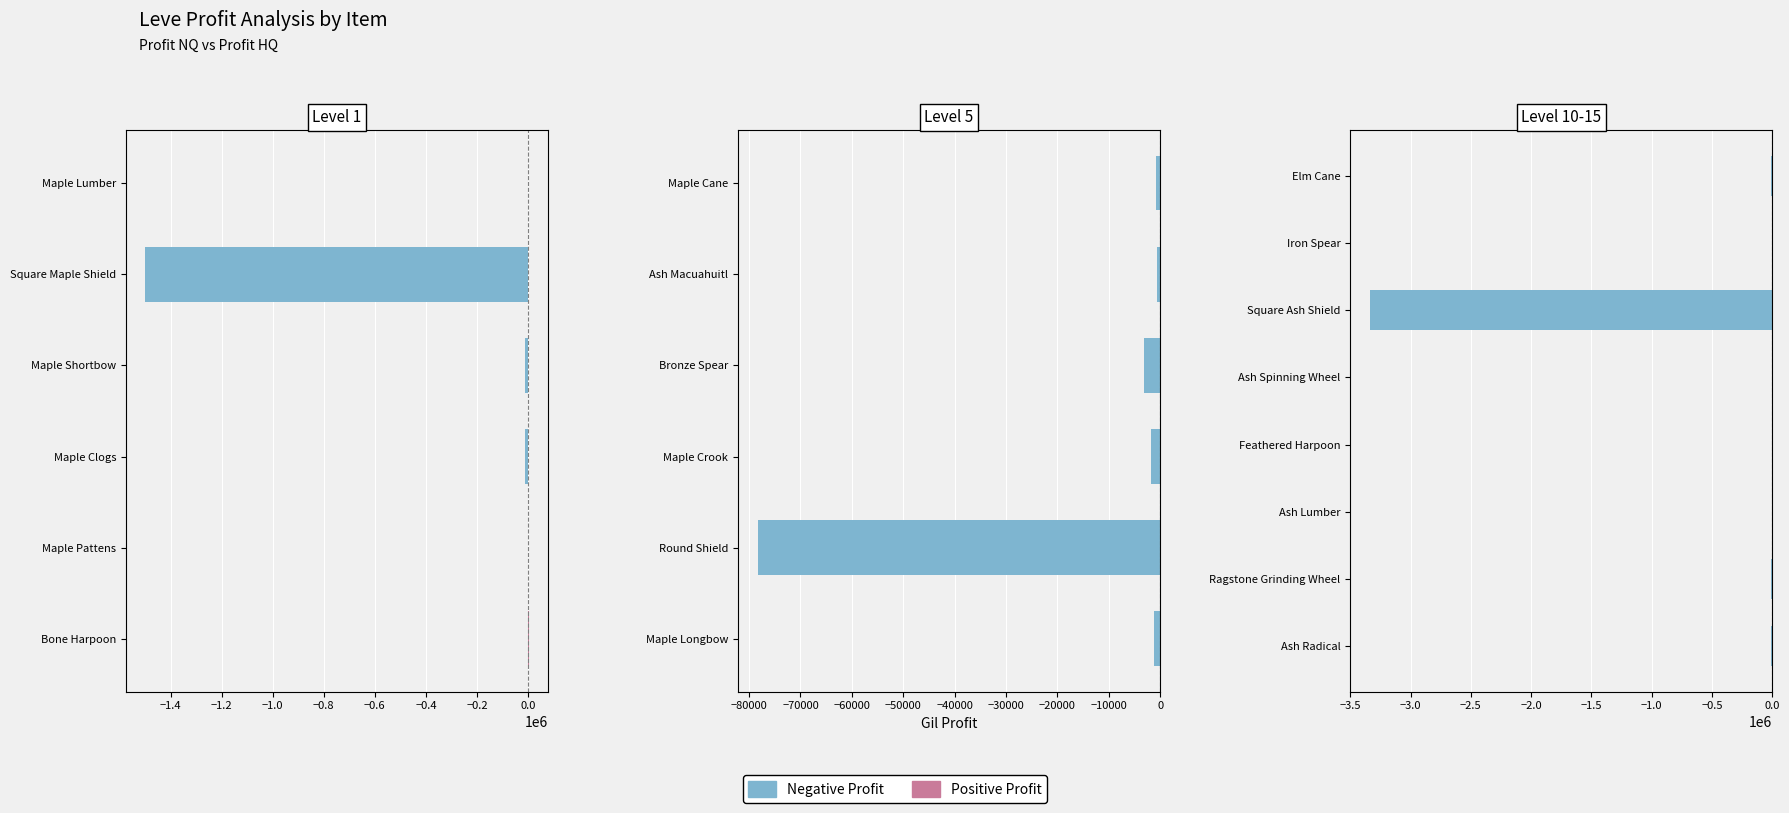

How many groups of bars are there?

8